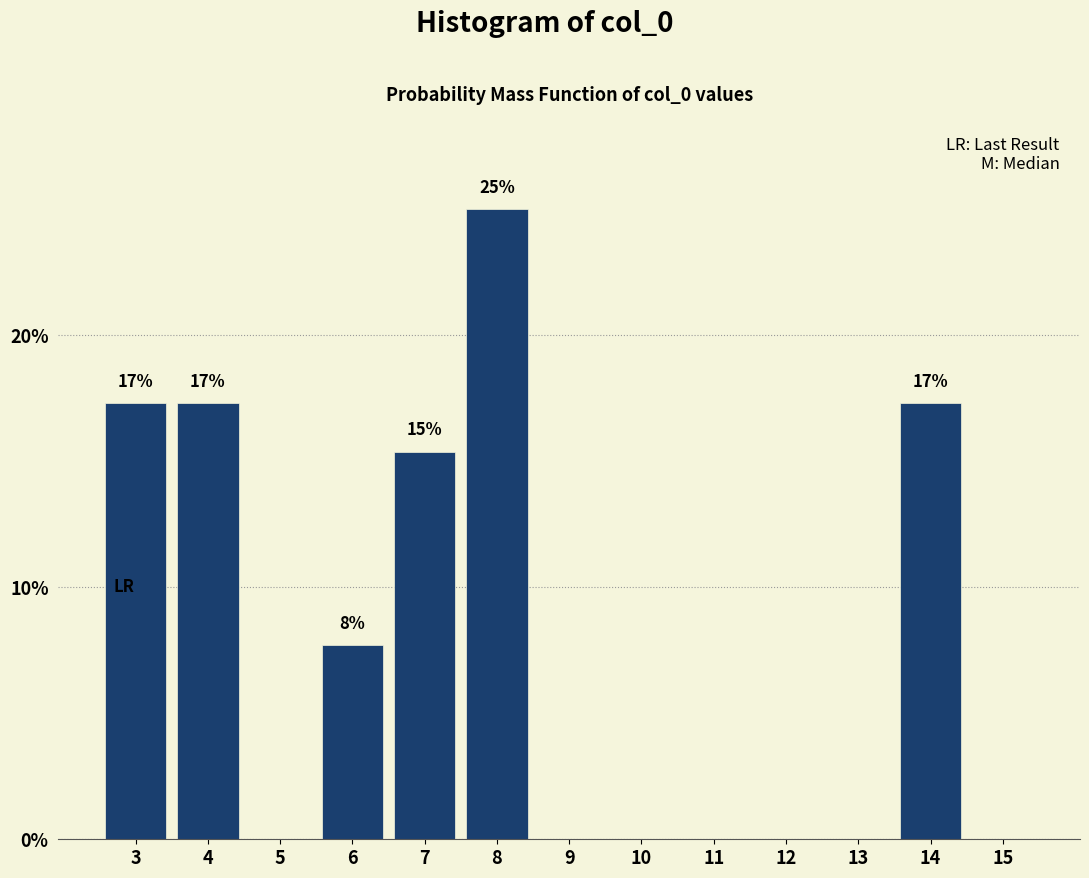

Reading left to right, extract all data points from this chart.

3=17.3	4=17.3	5=0.0	6=7.7	7=15.4	8=25.0	9=0.0	10=0.0	11=0.0	12=0.0	13=0.0	14=17.3	15=0.0